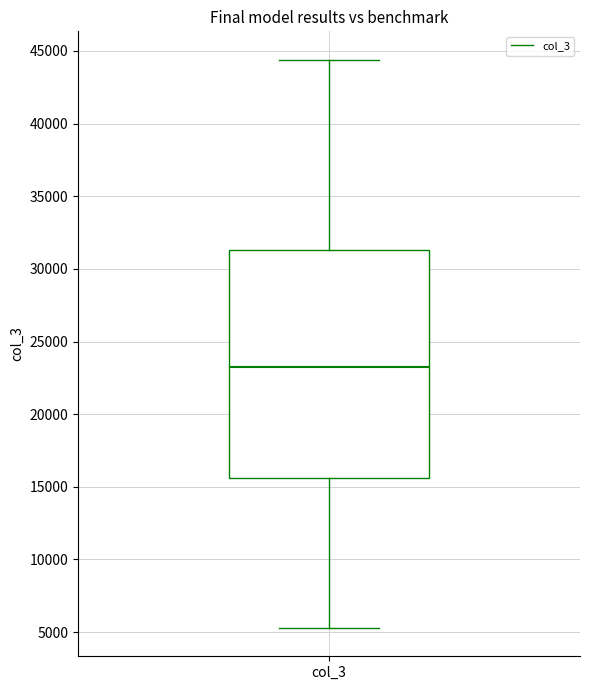

Read this box plot against the y-axis: the position of the median line, the range covered by the box, and the ends of both whiskers. The values are not printed on the chart, so give them approximately, as read against the axis.

median 23500, box 15500 to 31500, whiskers 5500 to 44500